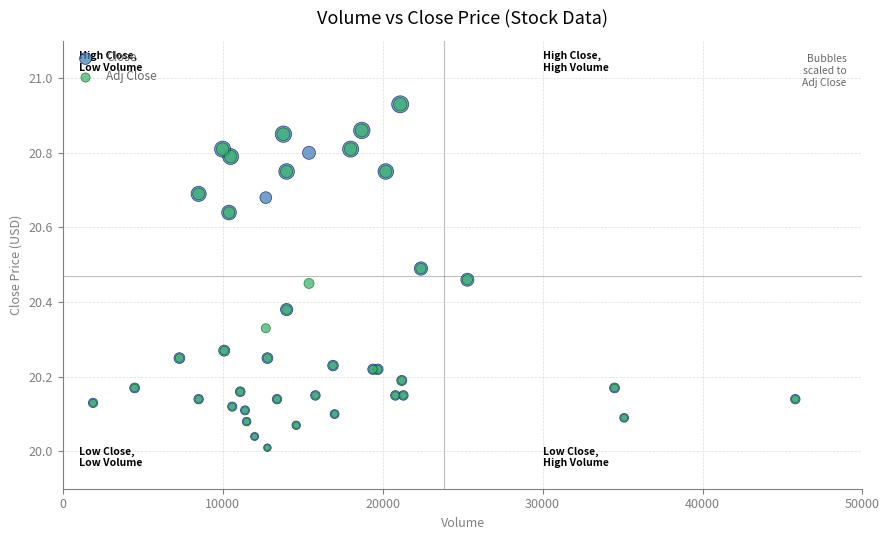

What are all the series names shown in the legend?

Close, Adj Close